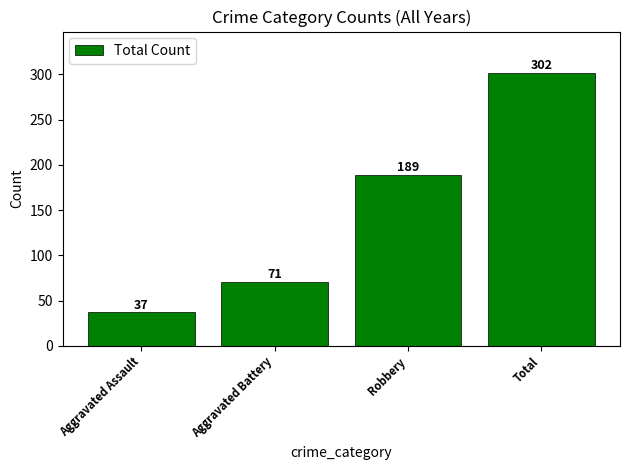

At which label is the value closest to 169?

Robbery